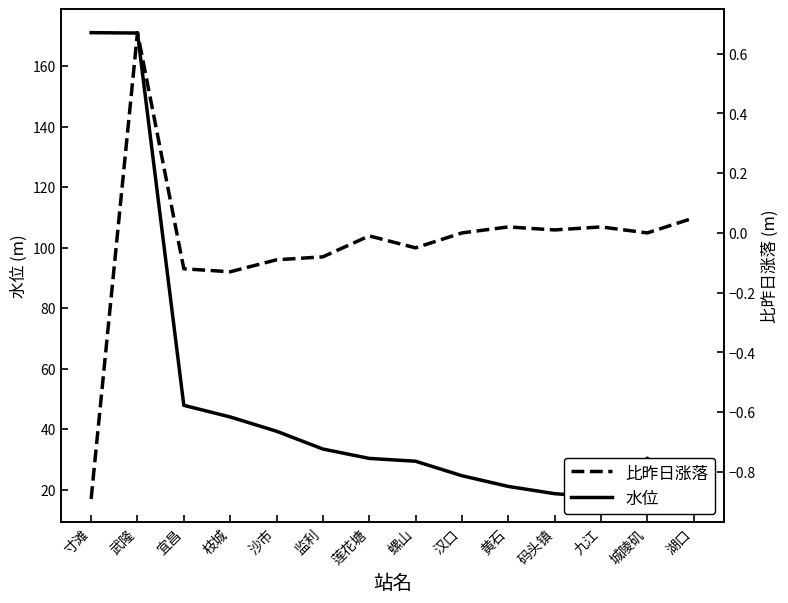

Rank the series by their average value, from lowest to highest.

比昨日涨落, 水位